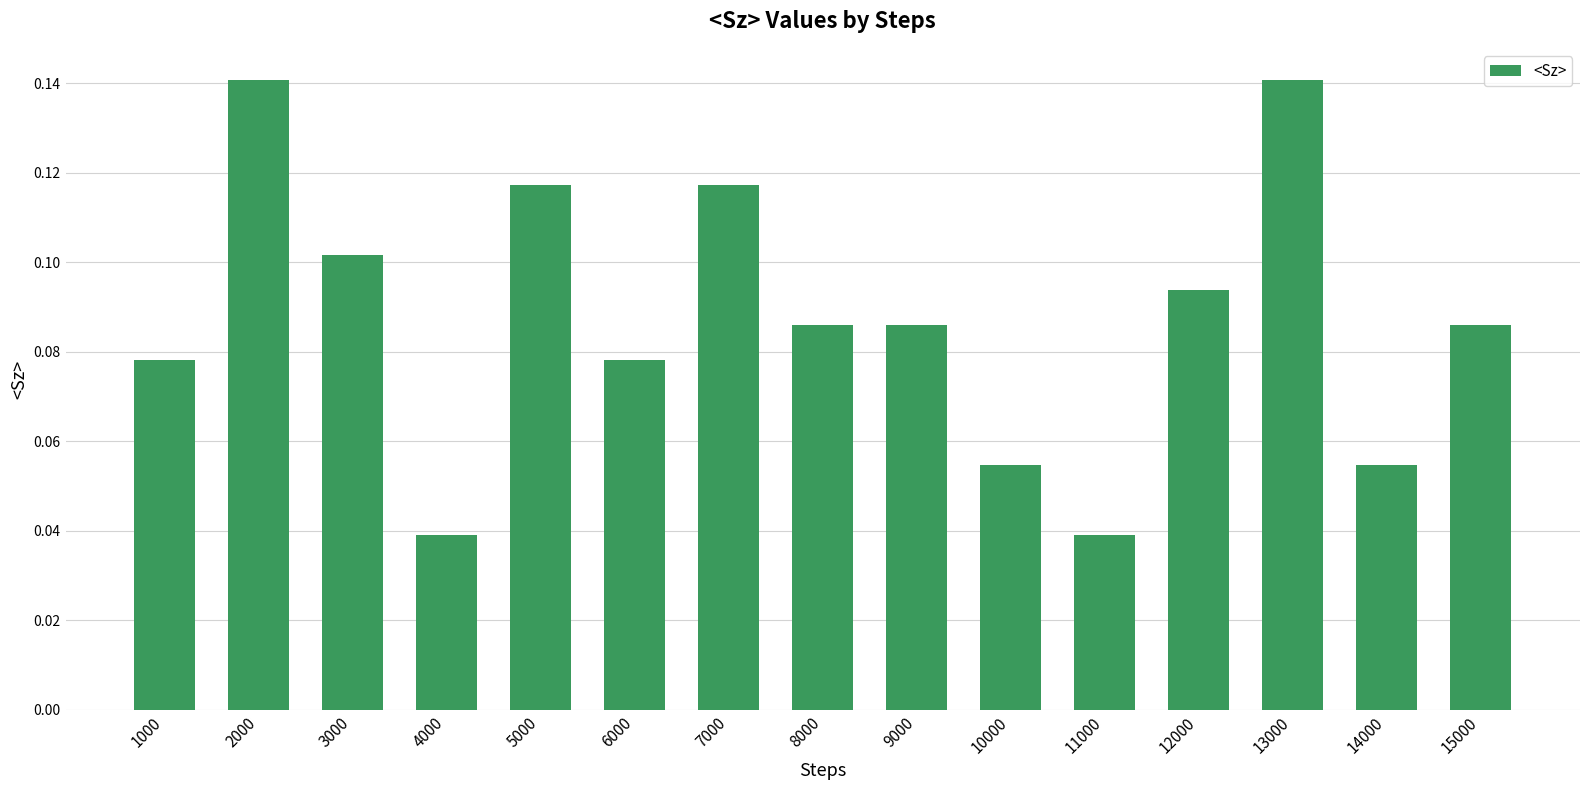

Count the number of categories in the chart.

15